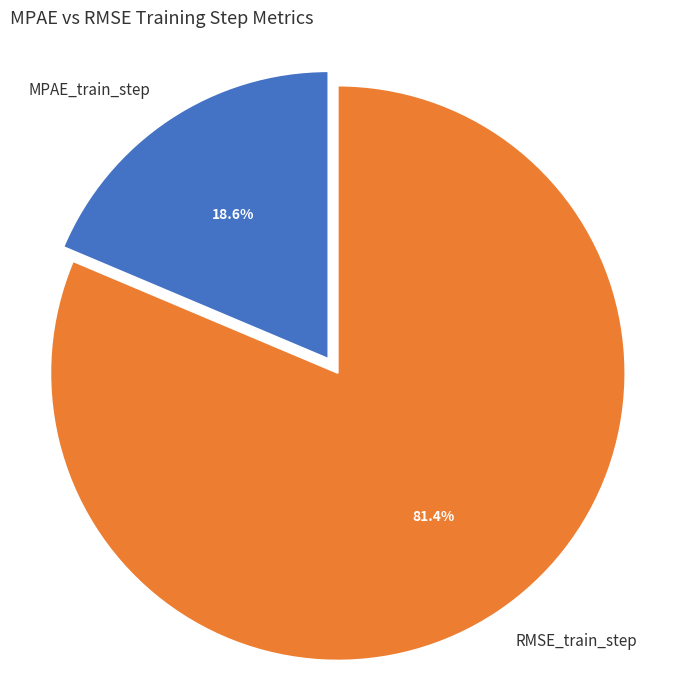

What percentage do MPAE_train_step and RMSE_train_step together represent?

100.0%